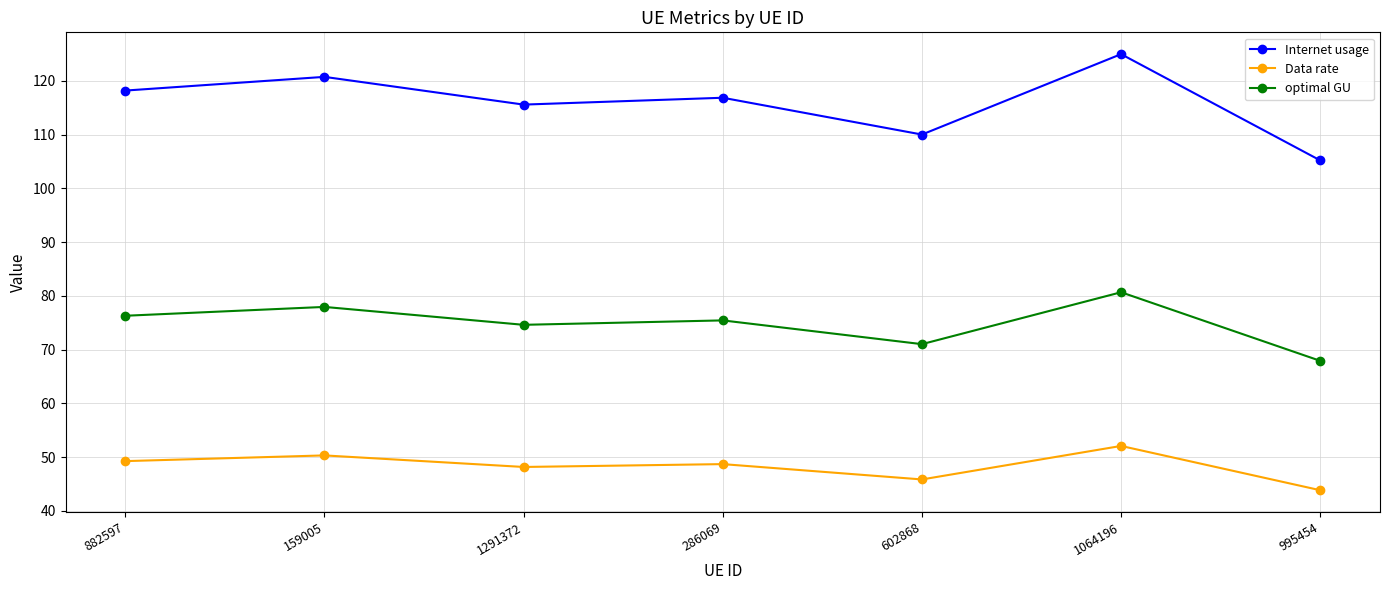

What is the average value of the optimal GU series?

74.8